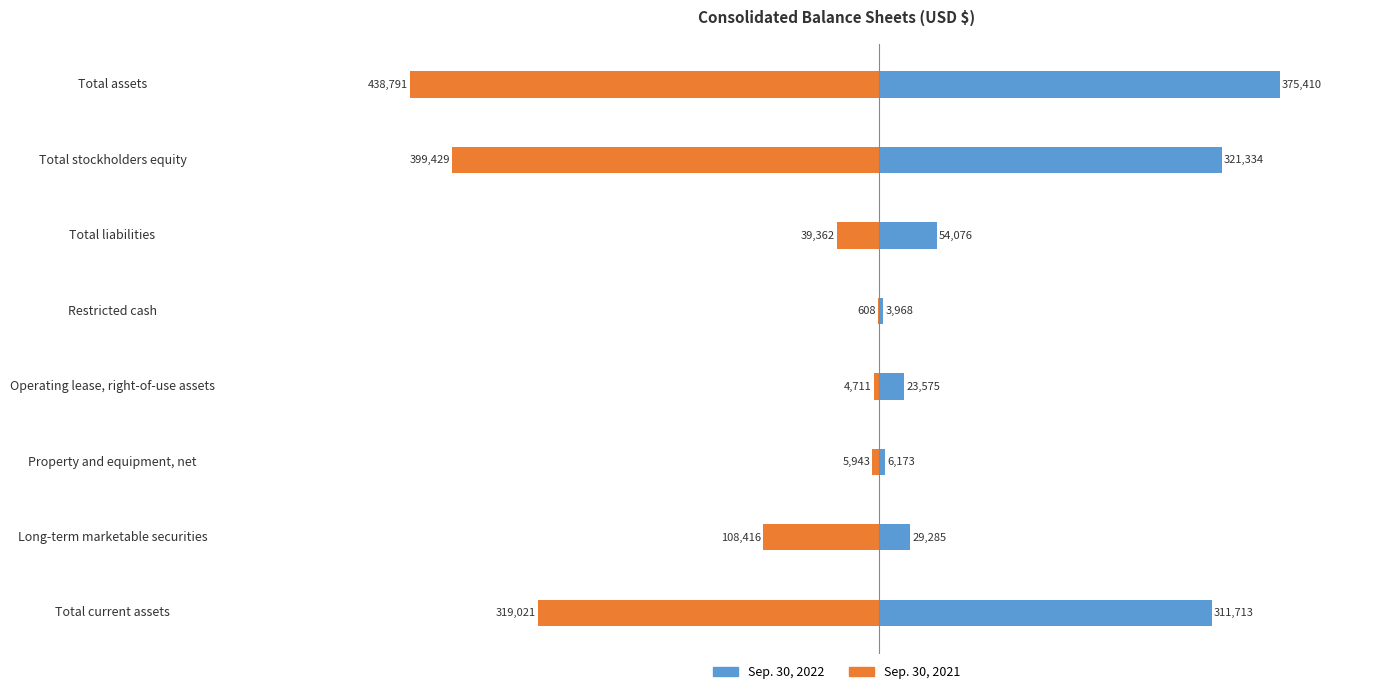

What is the total value across all series at Total assets?

-63381